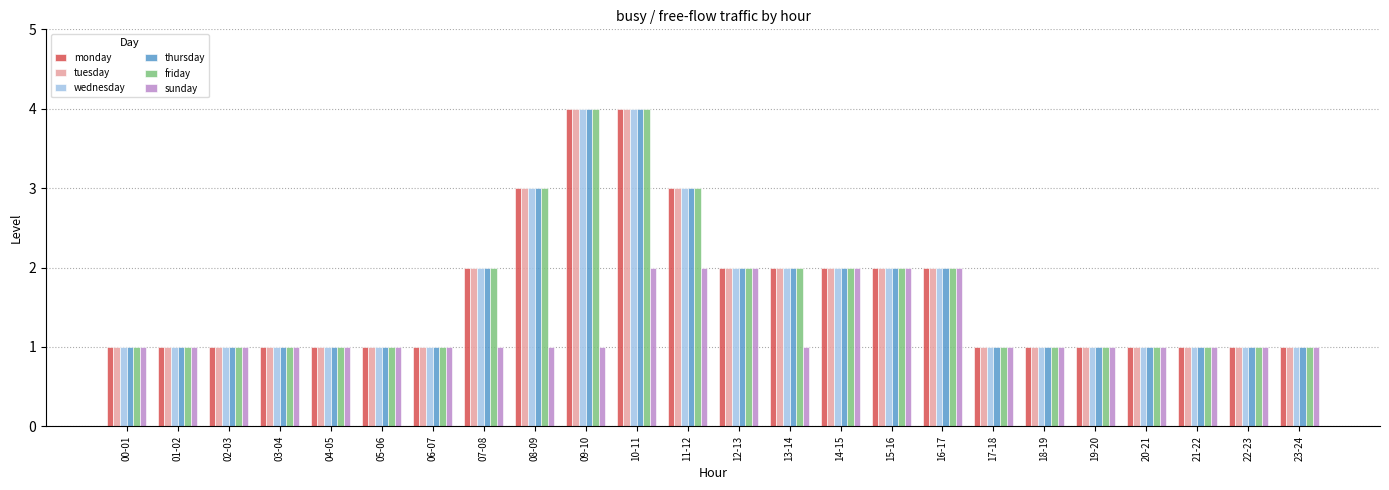

What value does the tuesday series have at 05-06?

1